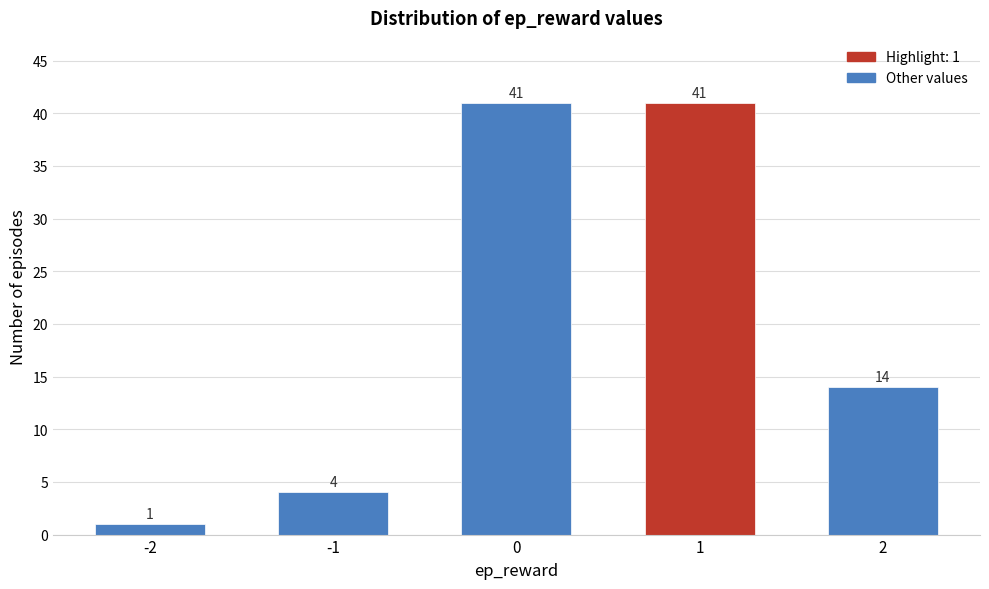

Reading right to left, extract all data points from this chart.

2=14	1=41	0=41	-1=4	-2=1